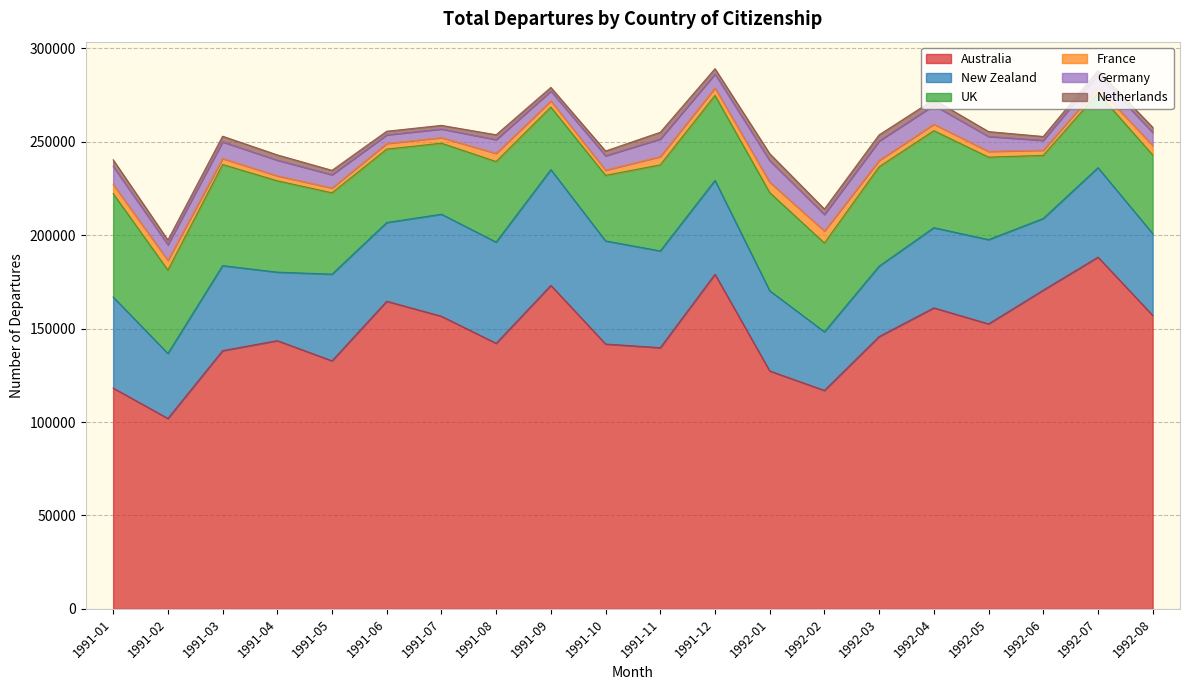

True or false: France has a value of 5359 at 1992-04.

False